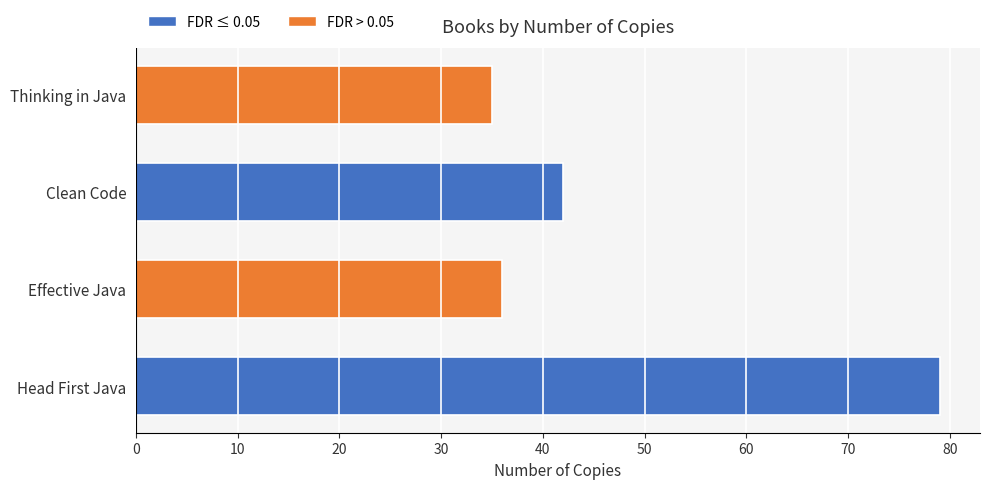

Reading top to bottom, list all the values displayed in this chart.

35	42	36	79